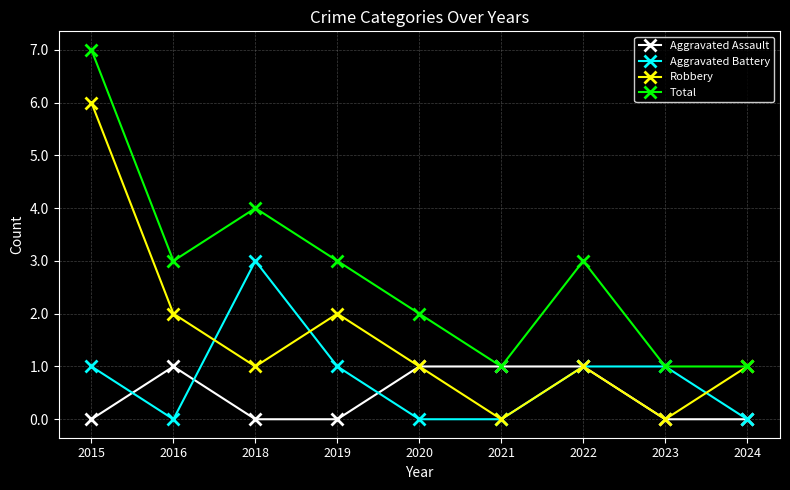

Where is the first local maximum for Aggravated Assault?

2016